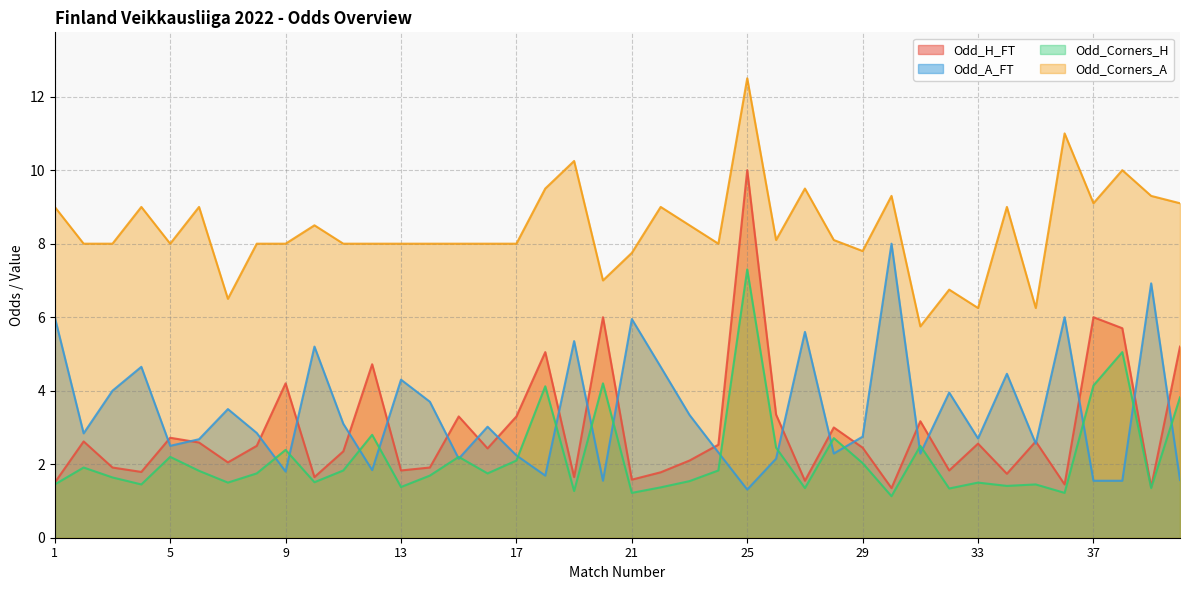

At which category is the sum across all series the highest?

25